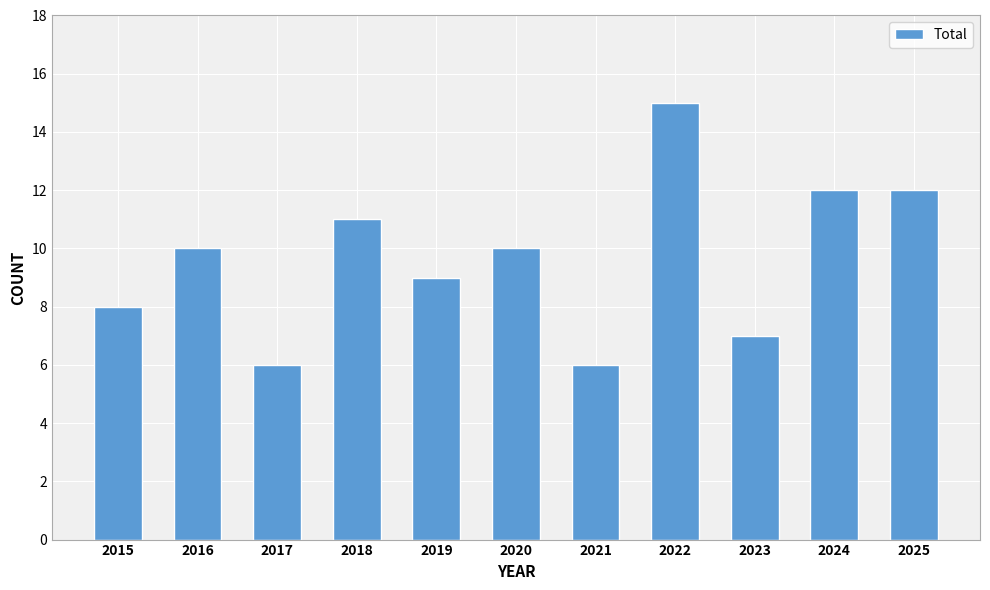

Count the number of categories in the chart.

11